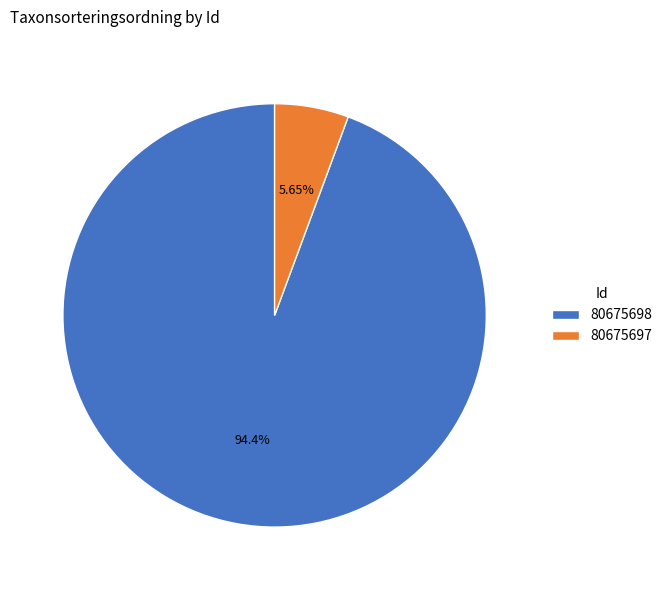

What is the majority slice?

80675698